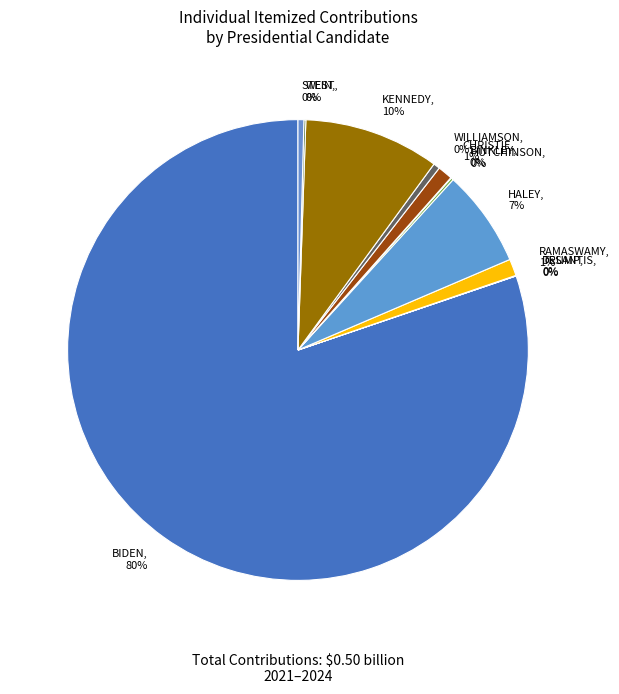

Between HALEY and KENNEDY, which is larger?

KENNEDY